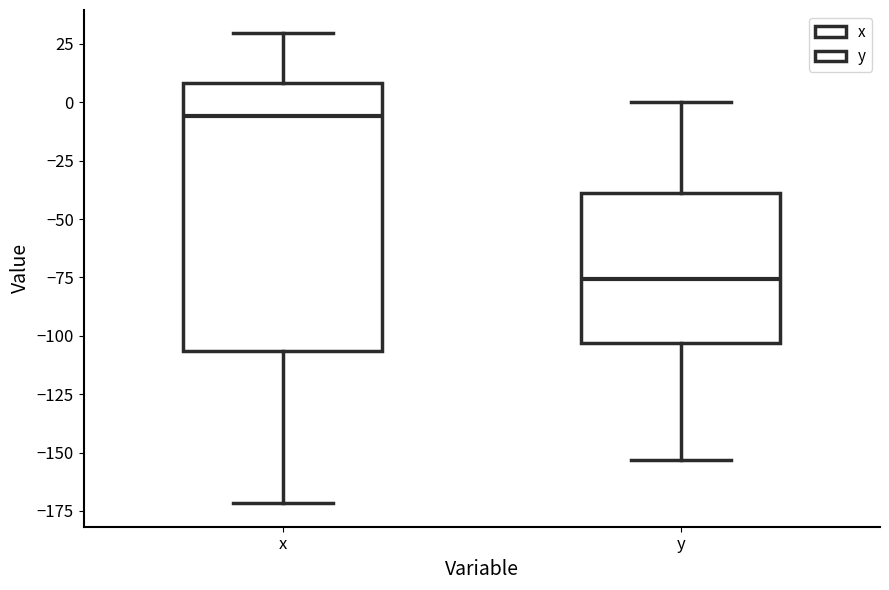

Where does the upper whisker of the box for x end on the y-axis? The values are not printed on the chart, so give them approximately, as read against the axis.

30